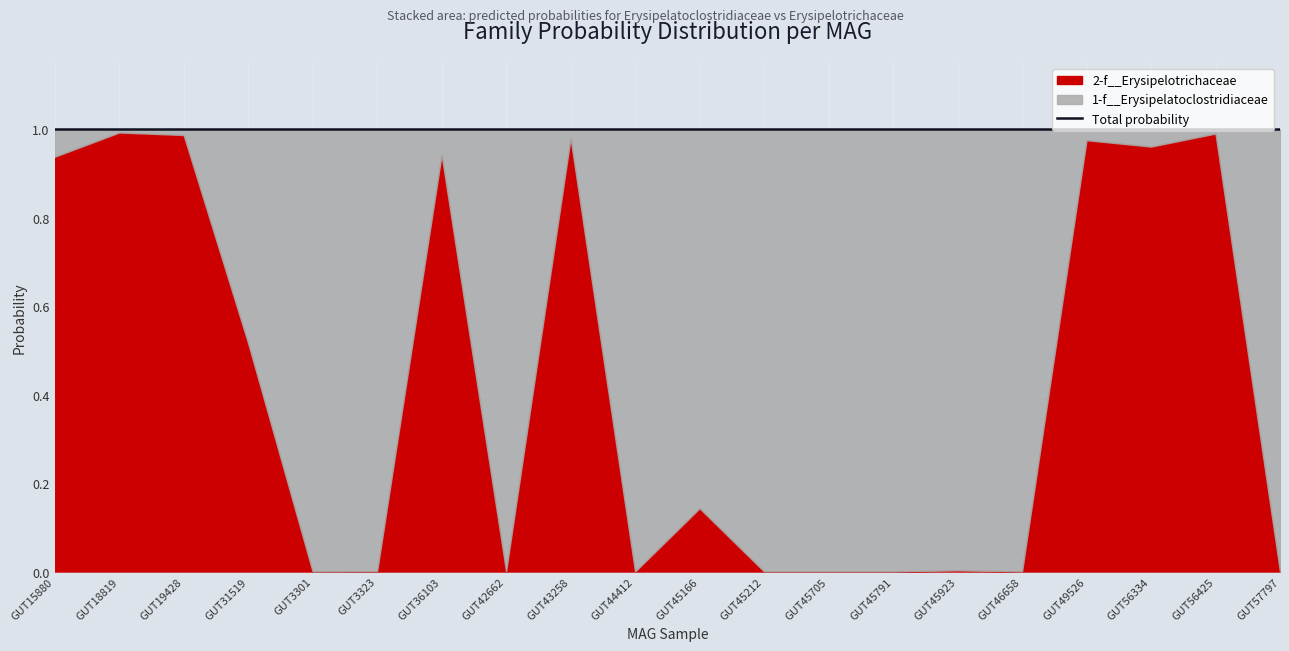

How many categories are shown in the chart?

20